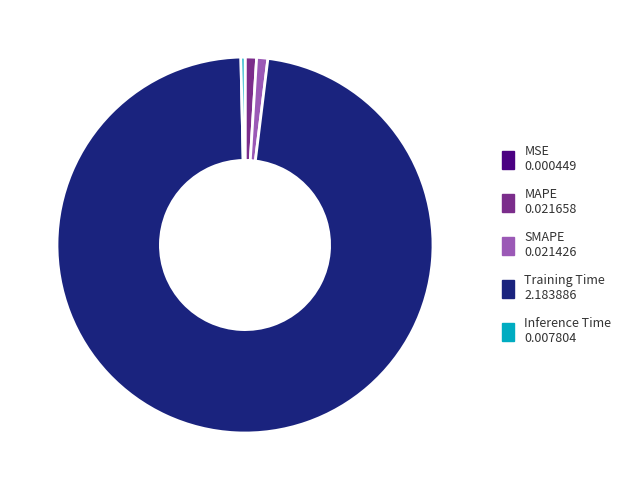

Between Training Time and Inference Time, which is larger?

Training Time